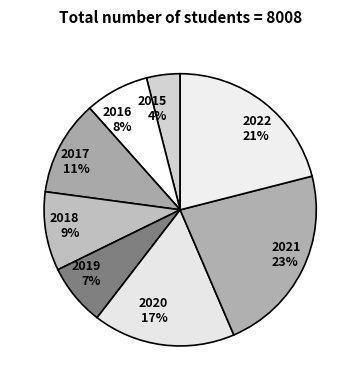

To the nearest percent, what is the average slice percentage?

12%